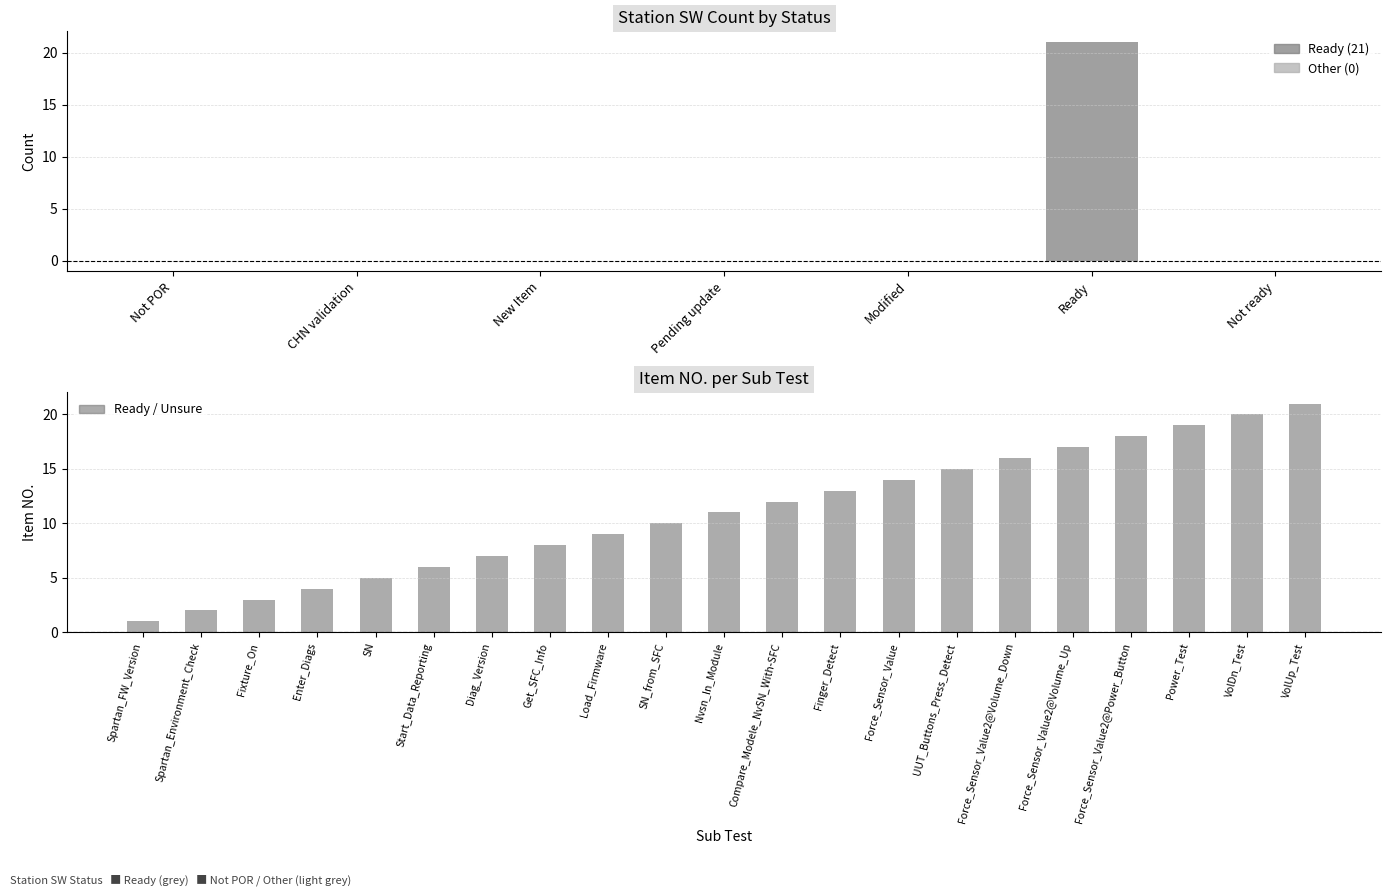

Where is the data nearest to the value 10?

Not POR